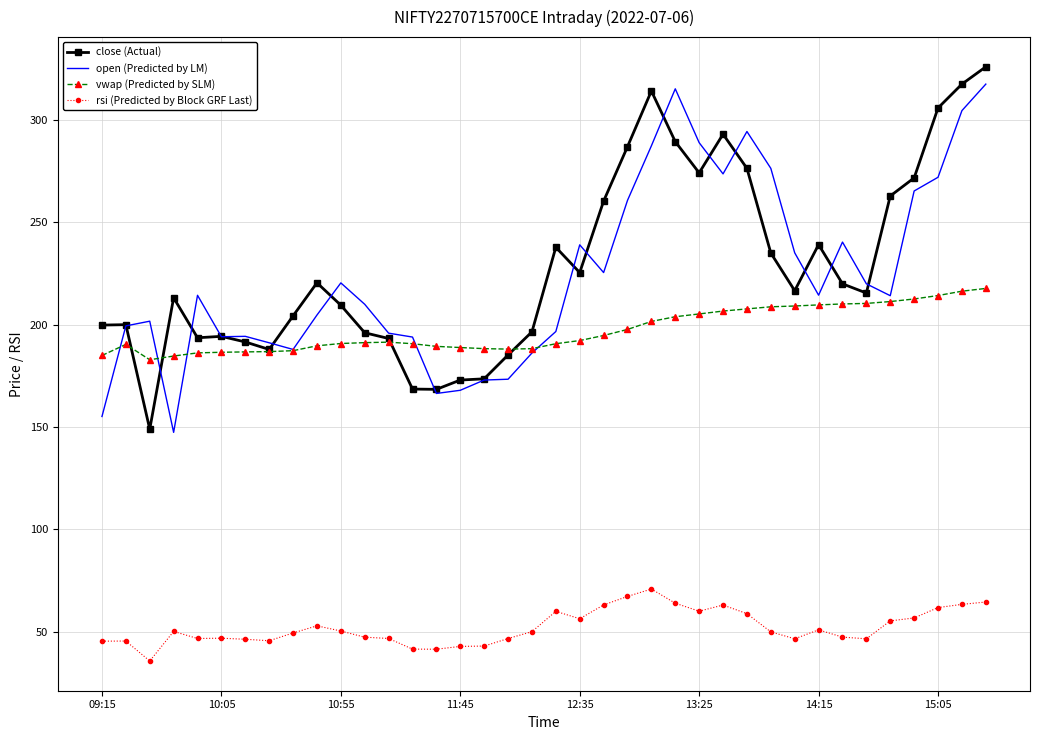

How many categories are shown in the chart?

38